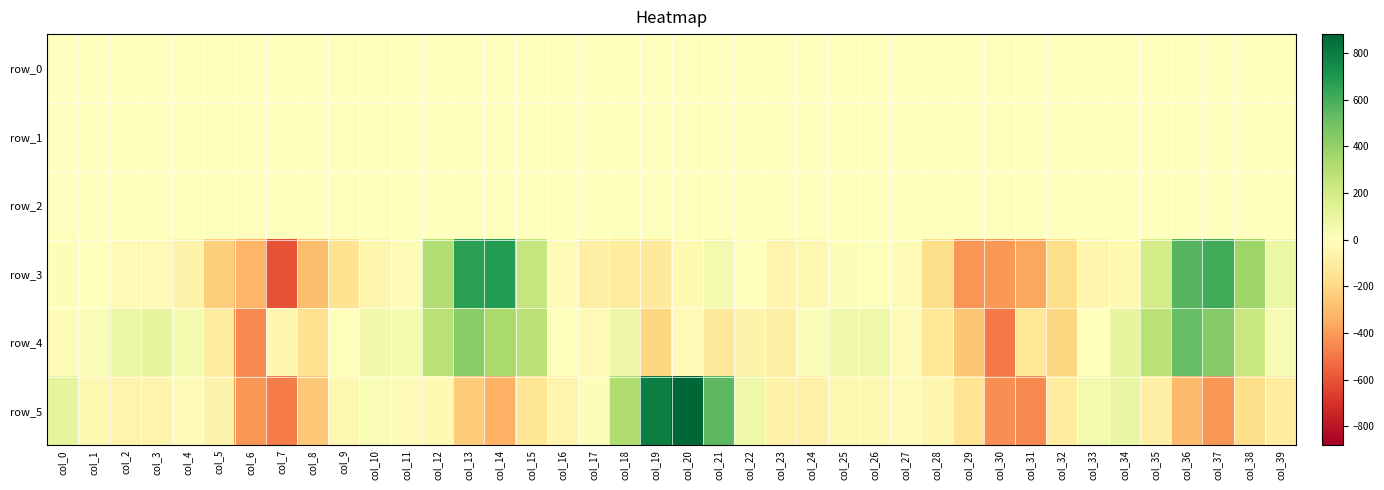

How many data points in row_1 are less than 0?

22